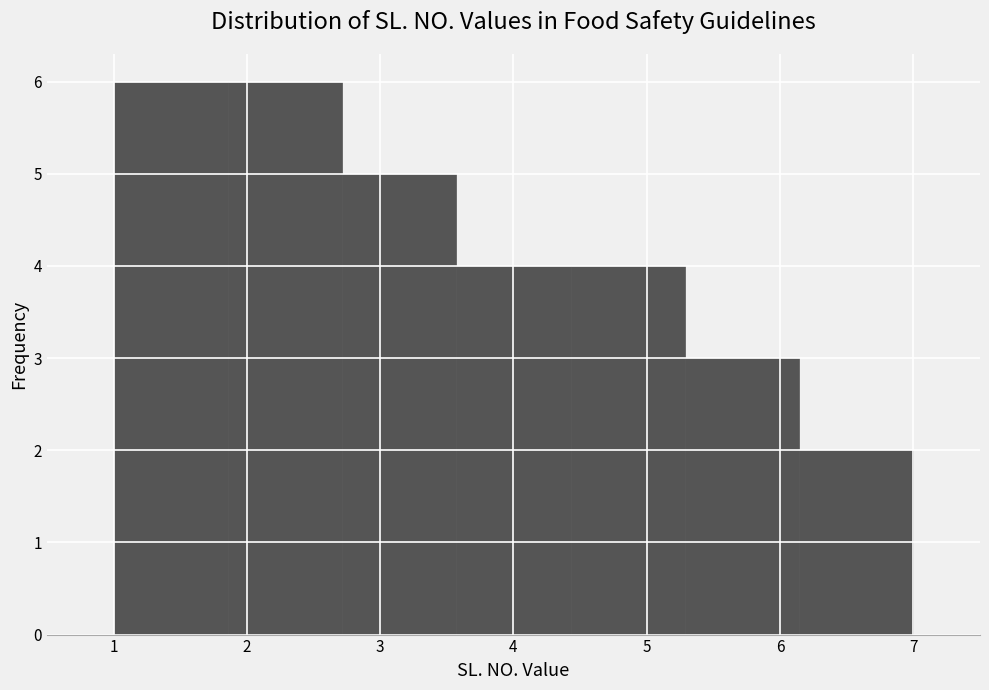

Reading left to right, list every bar in this chart as the range it spans on the x-axis followed by its height. Neither the bar edges nor the heights are printed on the chart, so give them approximately, as read against the axes.

1.0 to 1.9: 6
1.9 to 2.7: 6
2.7 to 3.6: 5
3.6 to 4.4: 4
4.4 to 5.3: 4
5.3 to 6.1: 3
6.1 to 7.0: 2